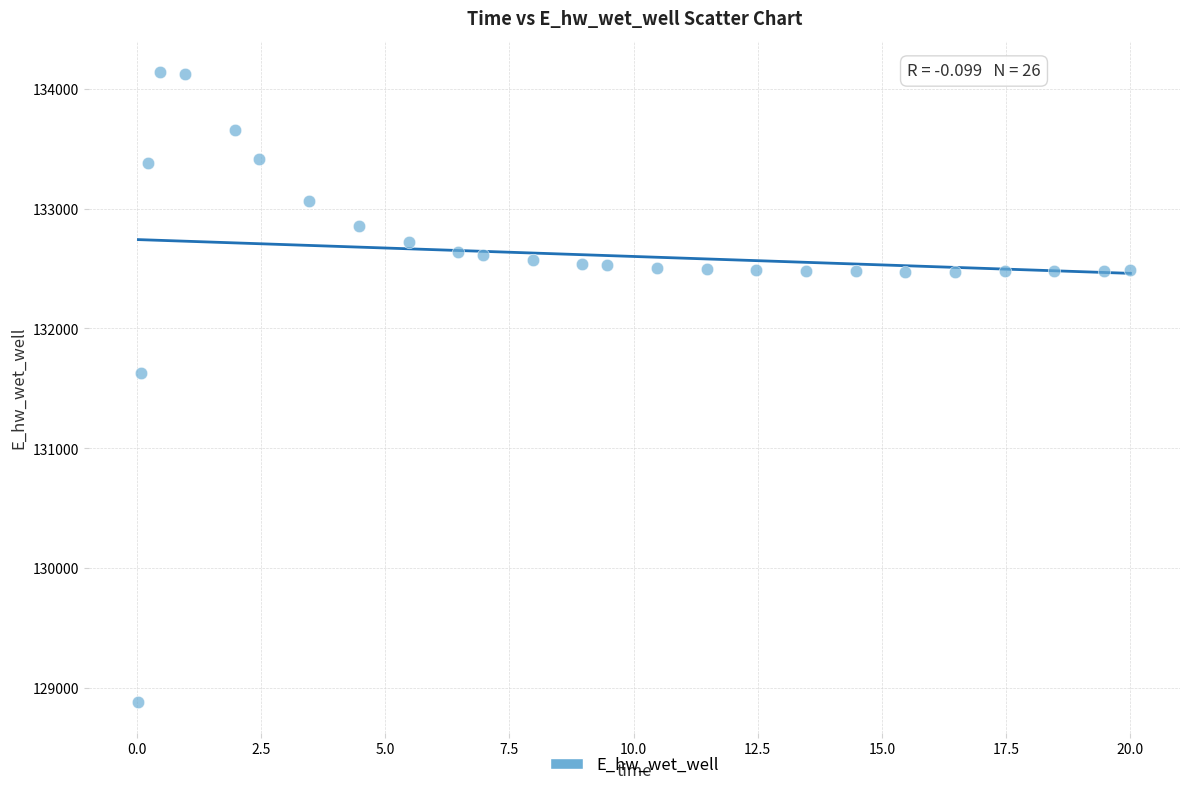

What Y value in the scatter plot is closest to 131511?

131624.5